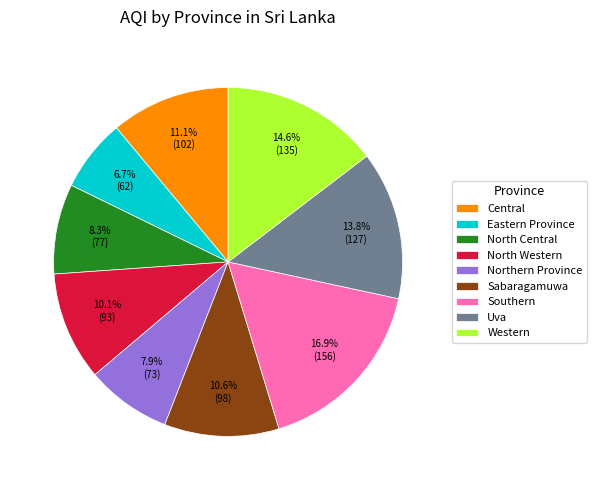

Is it true that Southern is 17% of the pie?

True